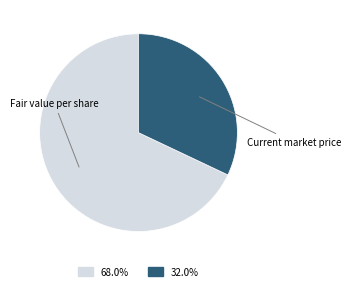

Do Fair value per share and Current market price together represent more than half of the pie?

Yes